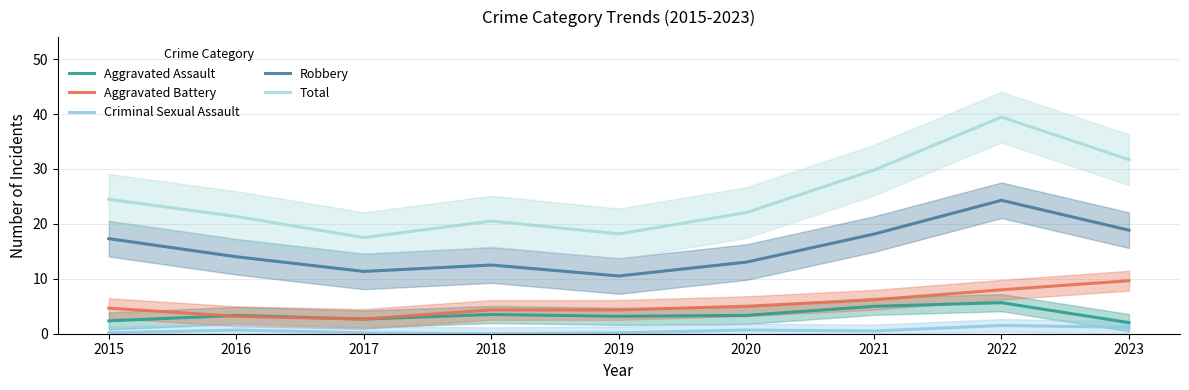

Is it true that Aggravated Battery equals 3.4 at 2020?

False